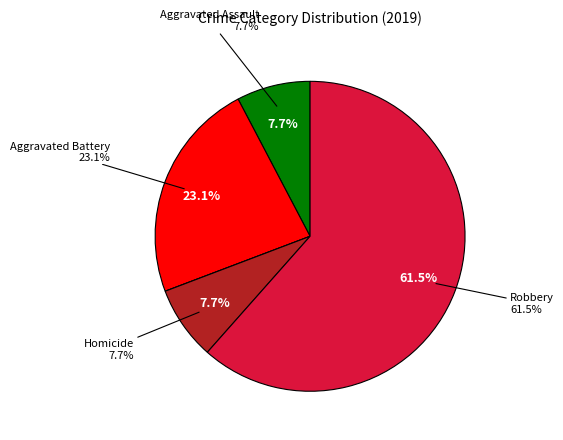

Which slice represents more than half of the pie?

Robbery